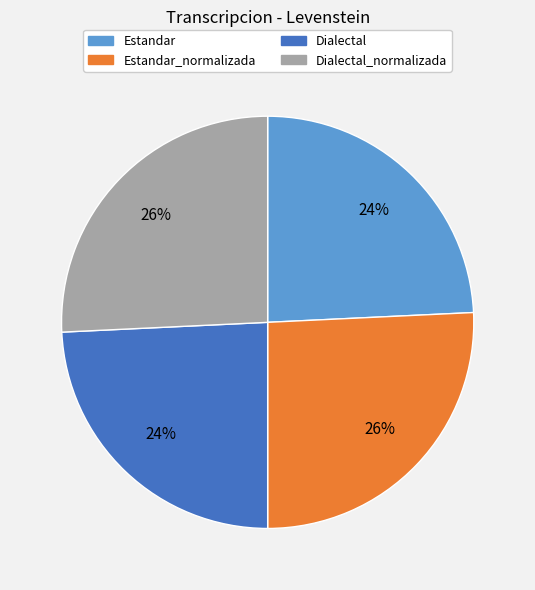

How many segments does this pie chart have?

4